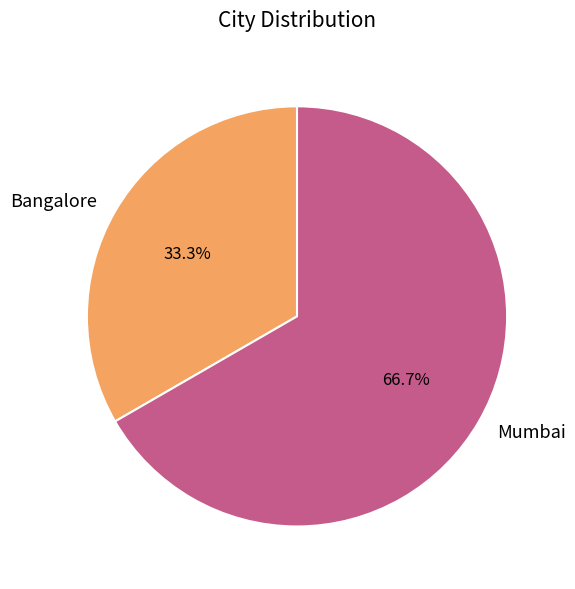

Do Mumbai and Bangalore together represent more than half of the pie?

Yes